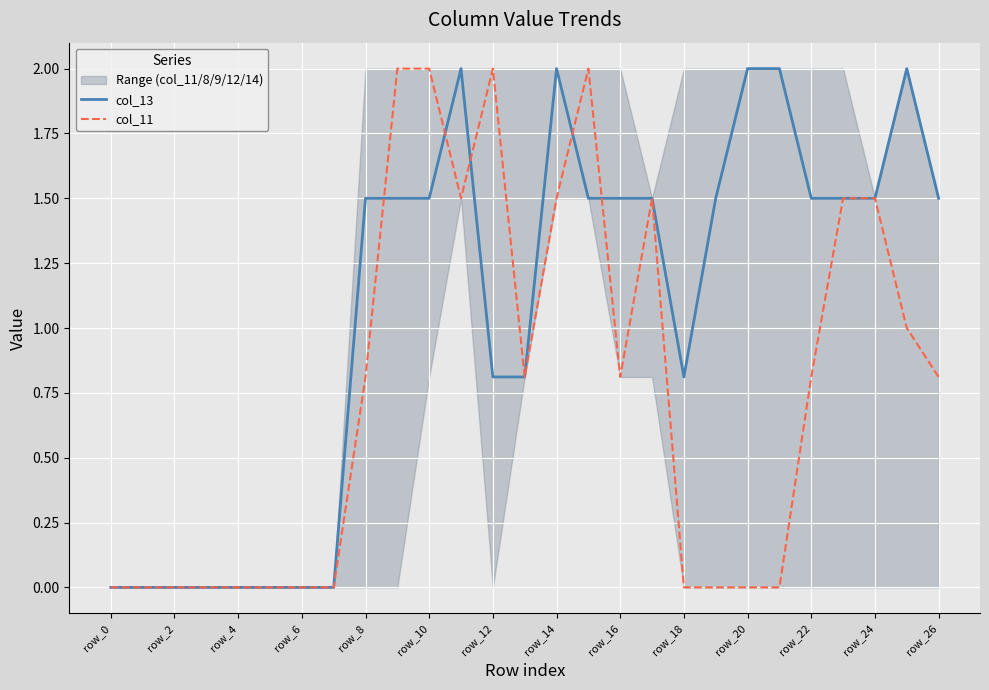

The col_13 series shows 0.0 at row_6. True or false?

True